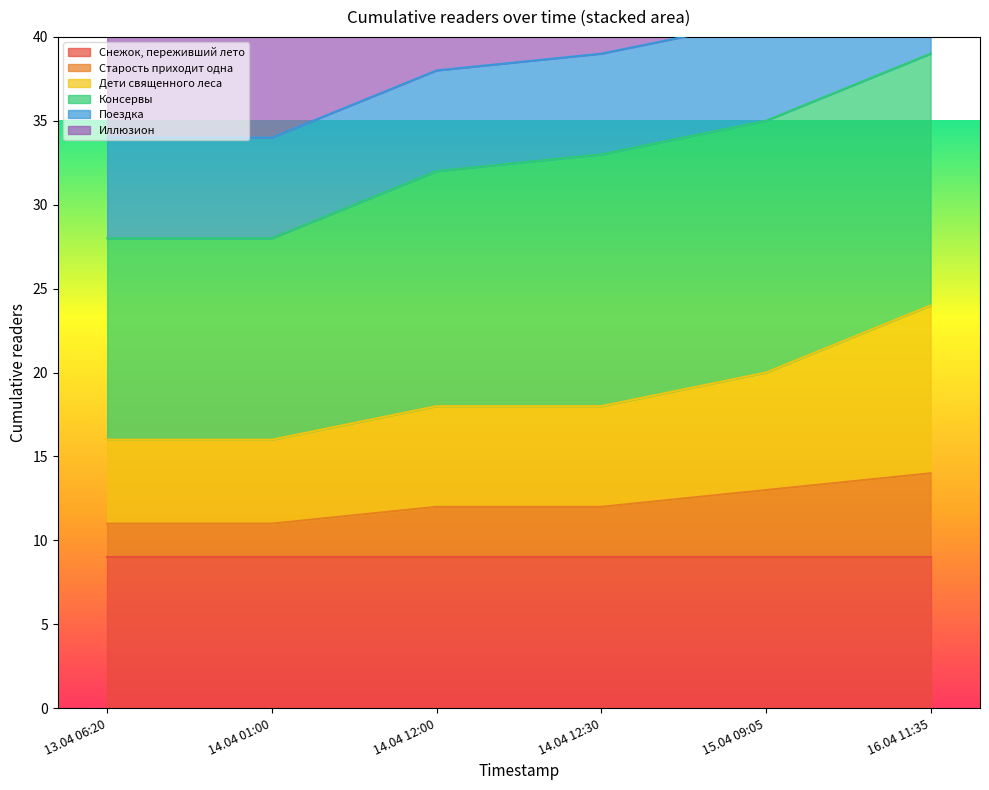

True or false: Старость приходит одна has a value of 11 at 13.04 06:20.

True